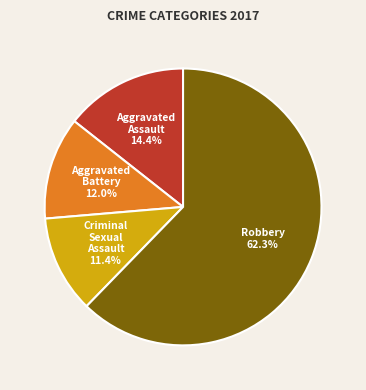

True or false: Criminal Sexual Assault accounts for 1% of the total.

False